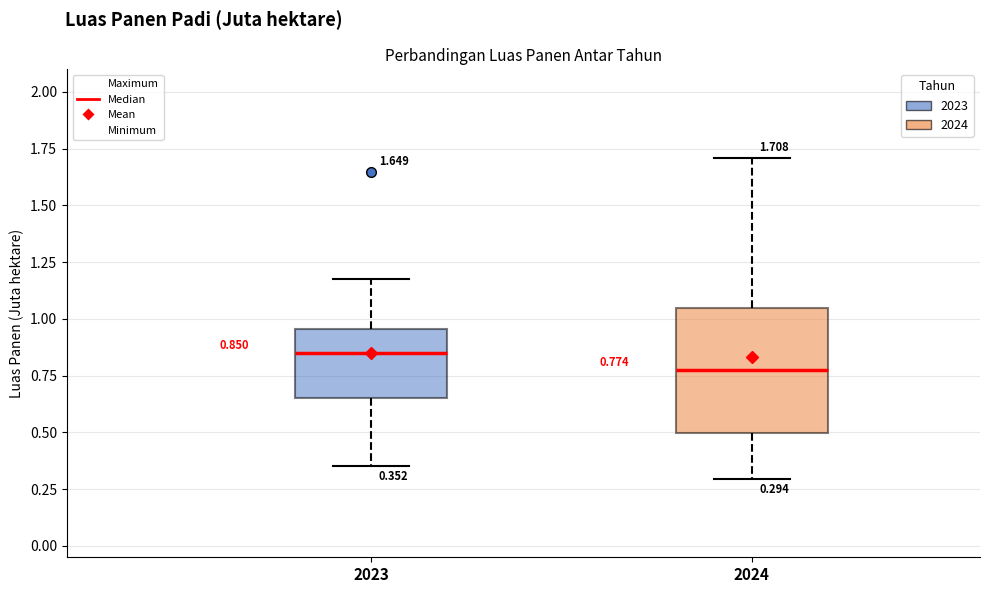

Which box's median line is the lowest?

2024